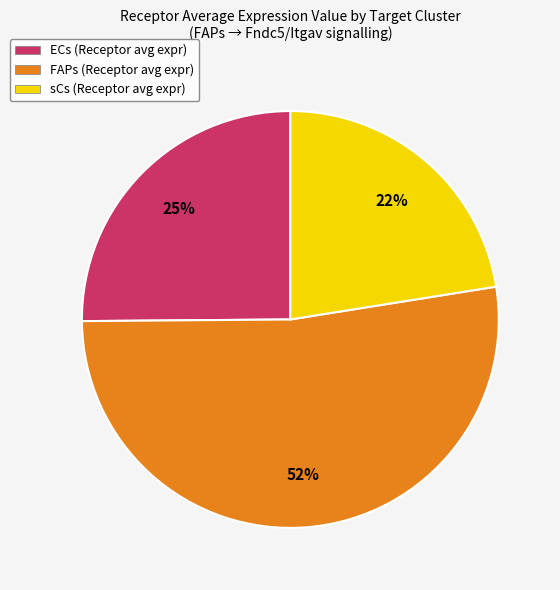

To the nearest percent, what is the difference between the sCs and ECs slice percentages?

3%